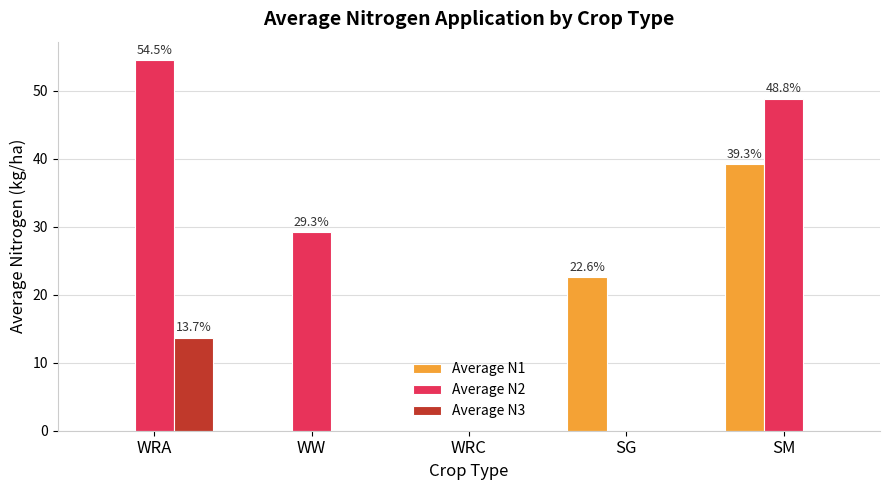

What is the average value of the Average N1 series?

12.4